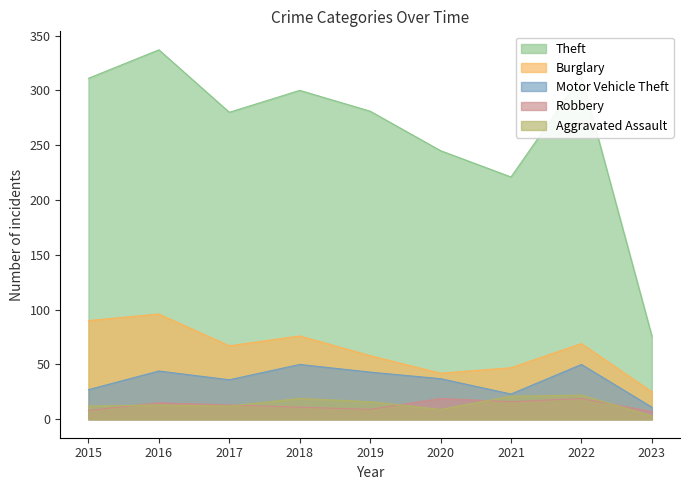

How many interior local valleys does the Theft series have?

2